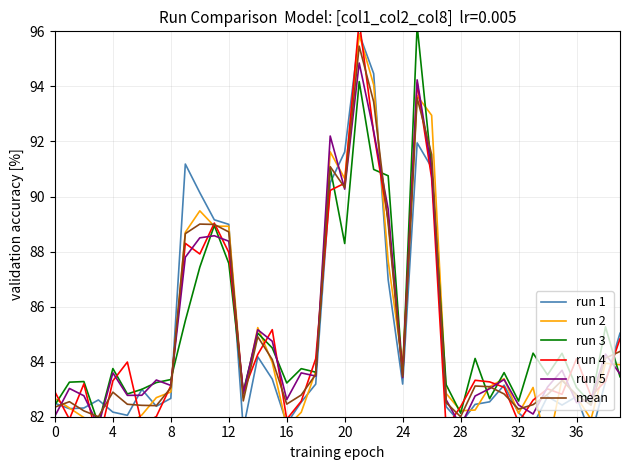

What is the minimum value for mean?

82.0